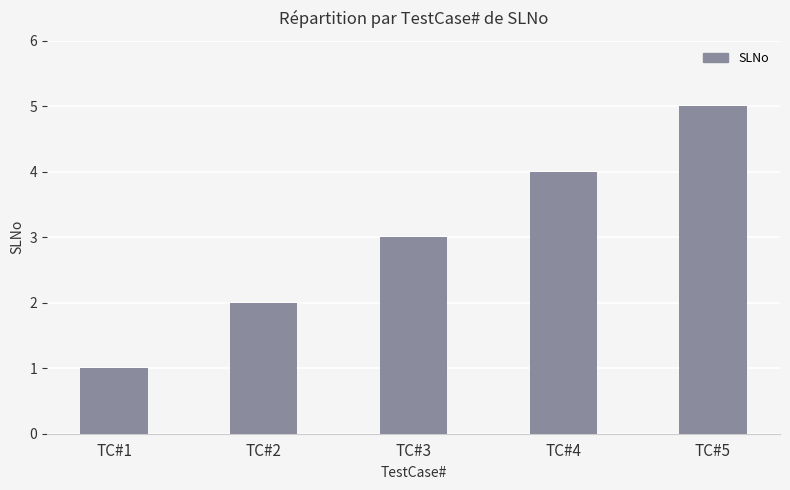

Rank the categories by value from highest to lowest.

TC#5, TC#4, TC#3, TC#2, TC#1